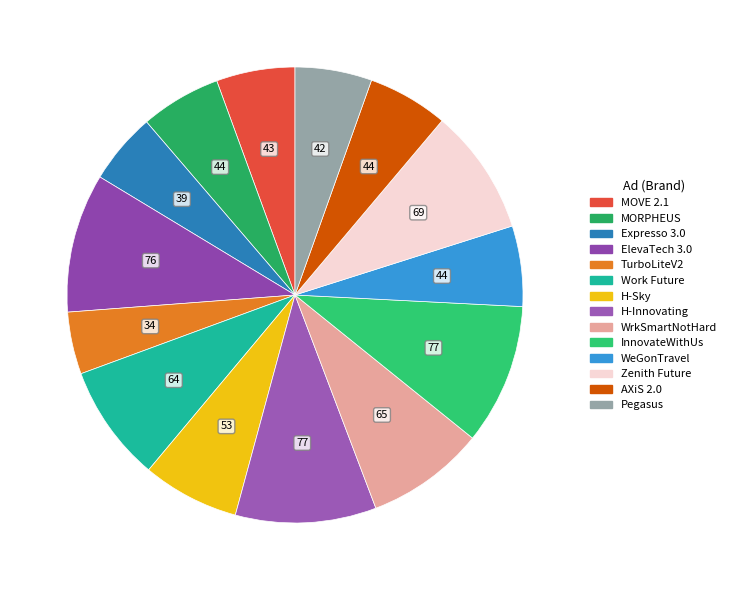

Is it true that InnovateWithUs is 10% of the pie?

True